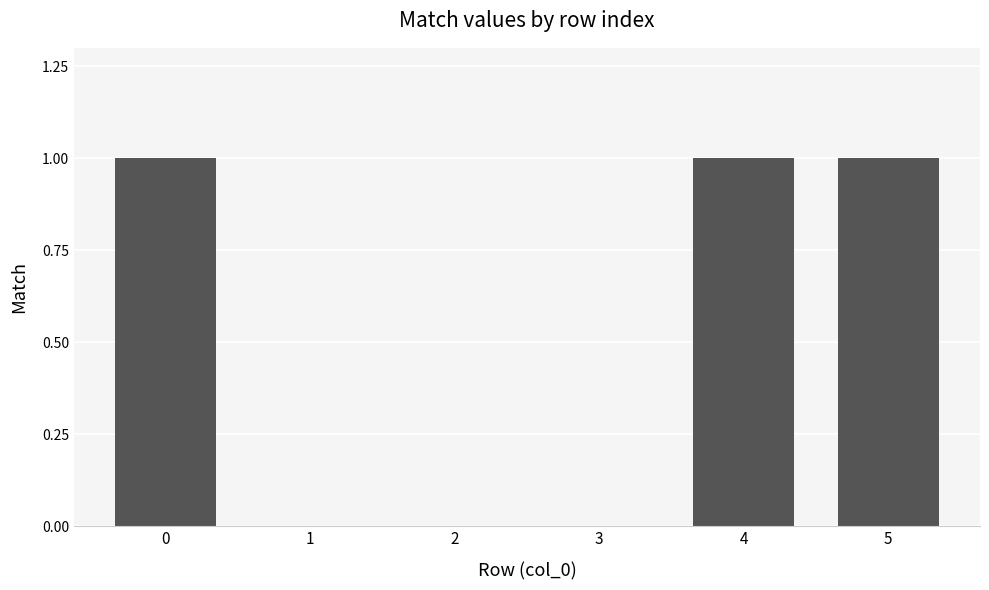

What is the change in value from 2 to 4?

+1